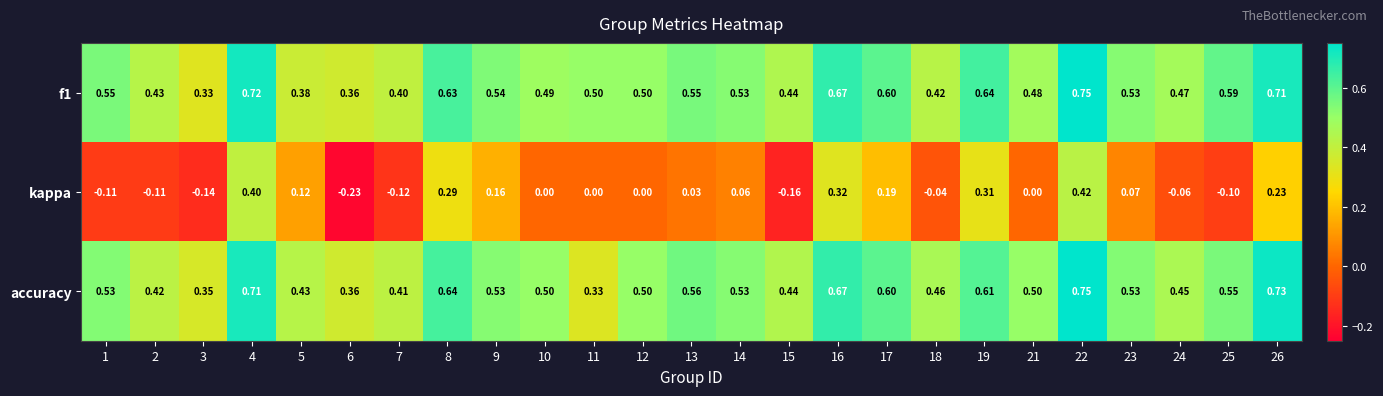

Is the value of accuracy at 9 greater than the value of f1 at 2?

Yes